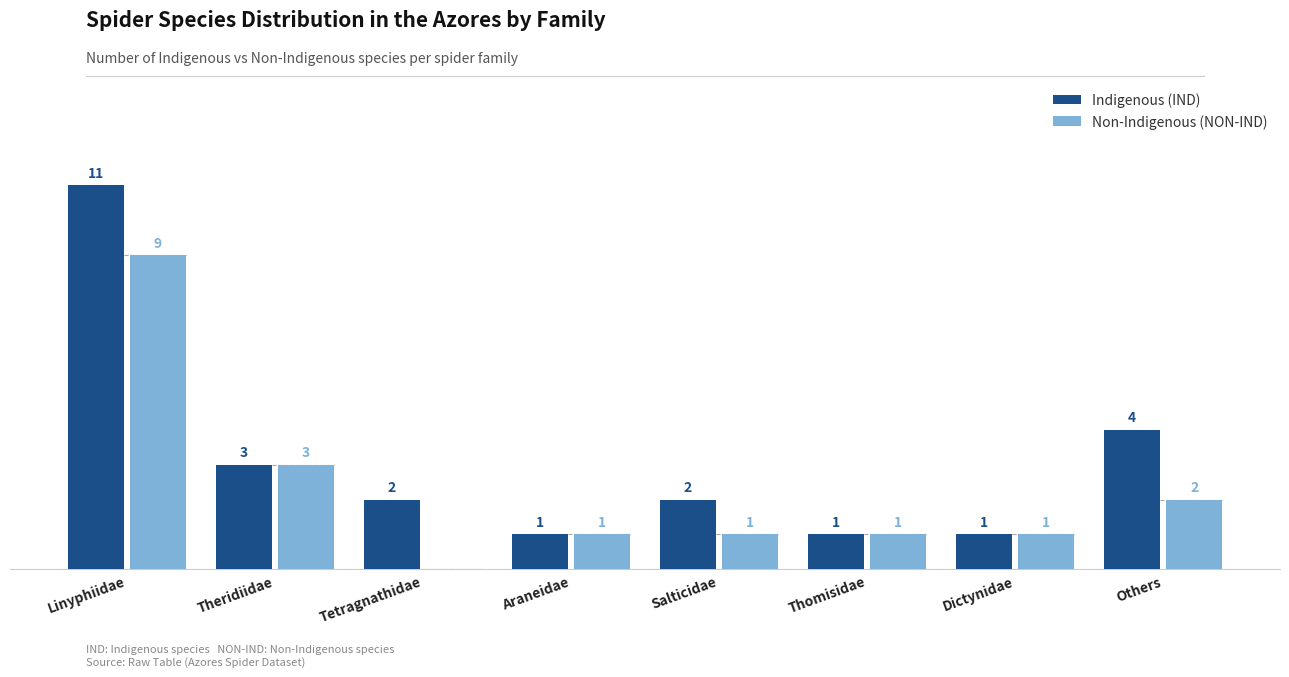

At which label does Non-Indigenous (NON-IND) reach its peak?

Linyphiidae